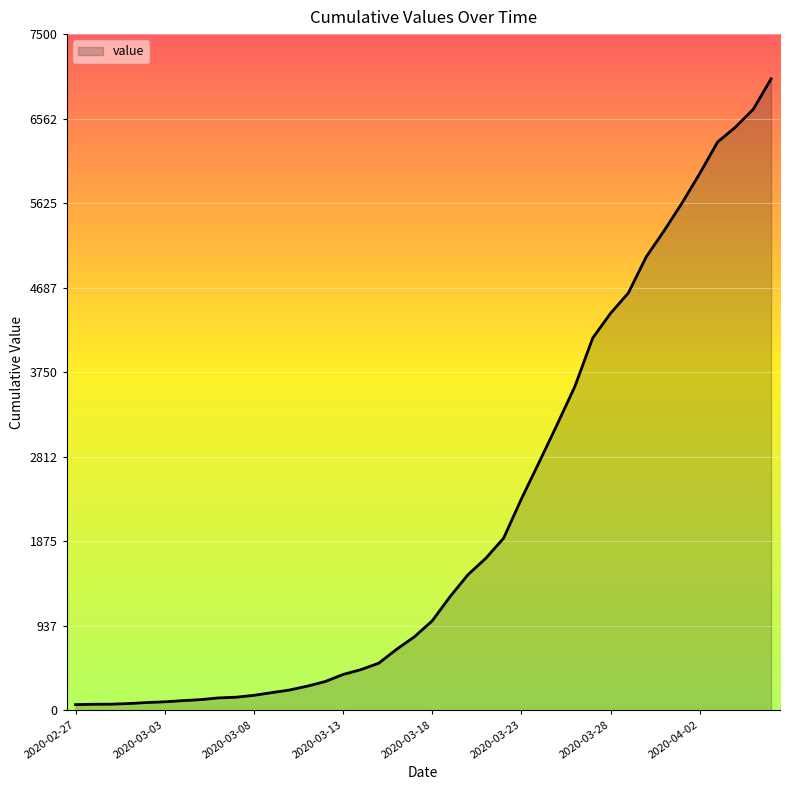

What is the difference between the maximum and minimum values?

6940